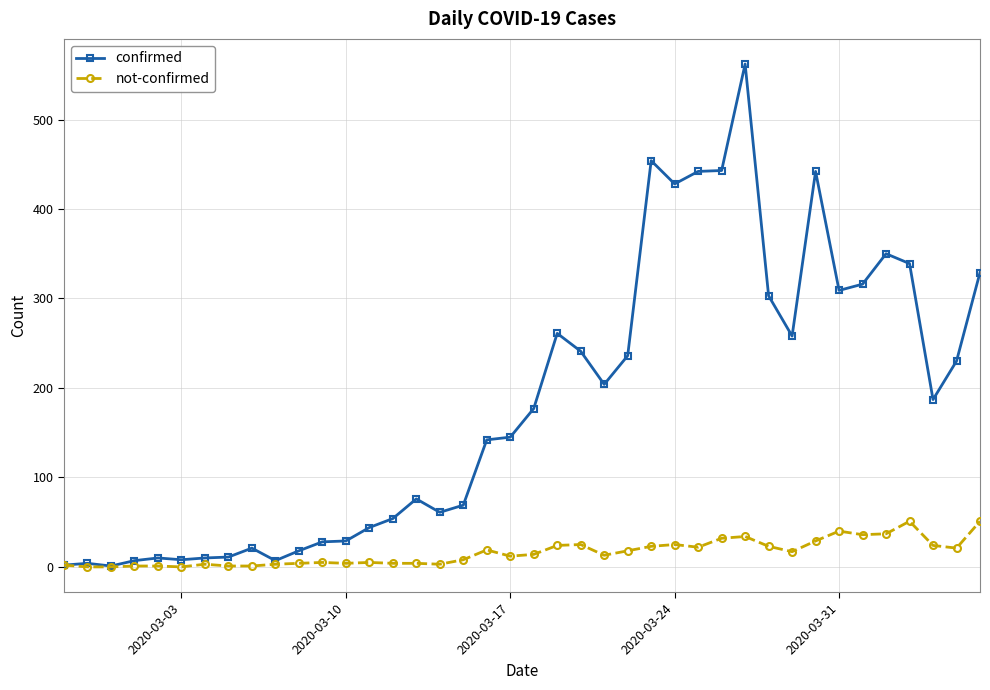

Which series has the largest total across all categories?

confirmed